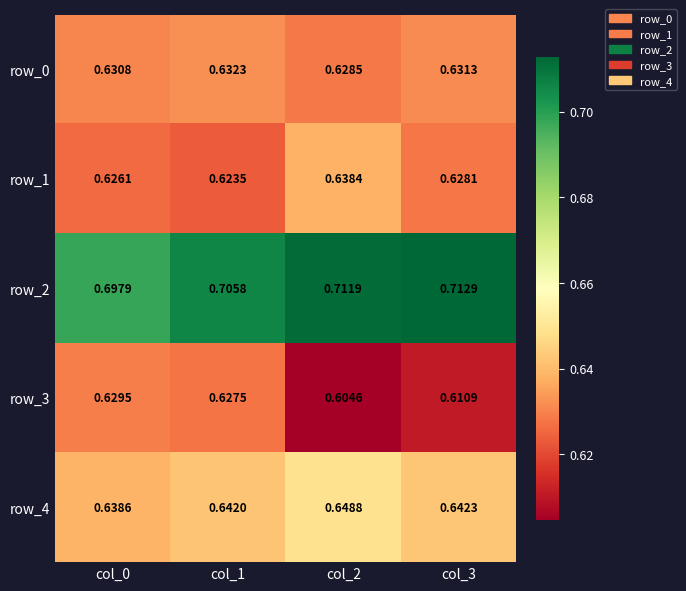

Is the value of row_2 at col_0 greater than the value of row_4 at col_0?

Yes